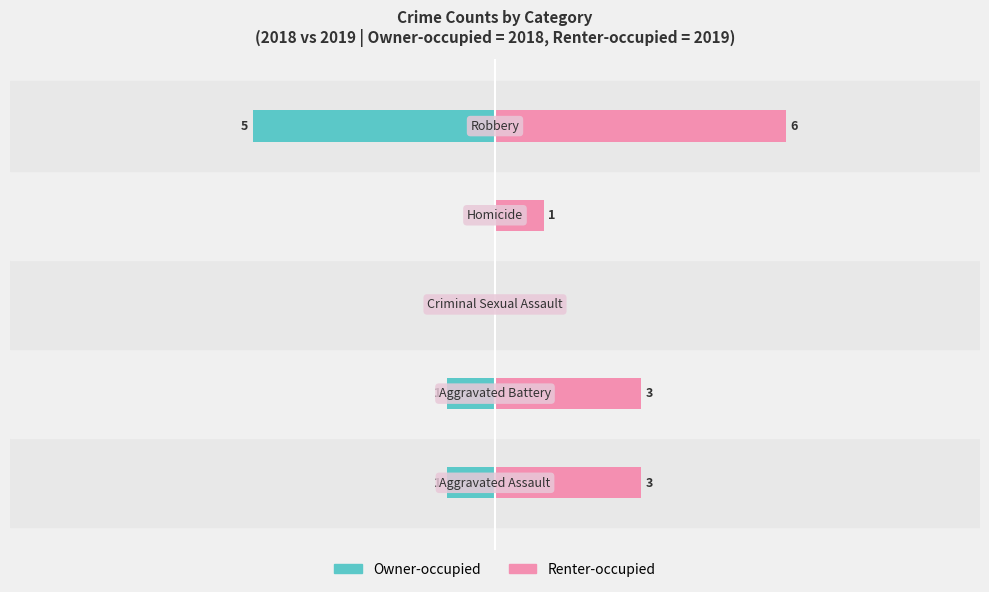

Rank the series by their average value, from highest to lowest.

Renter-occupied, Owner-occupied